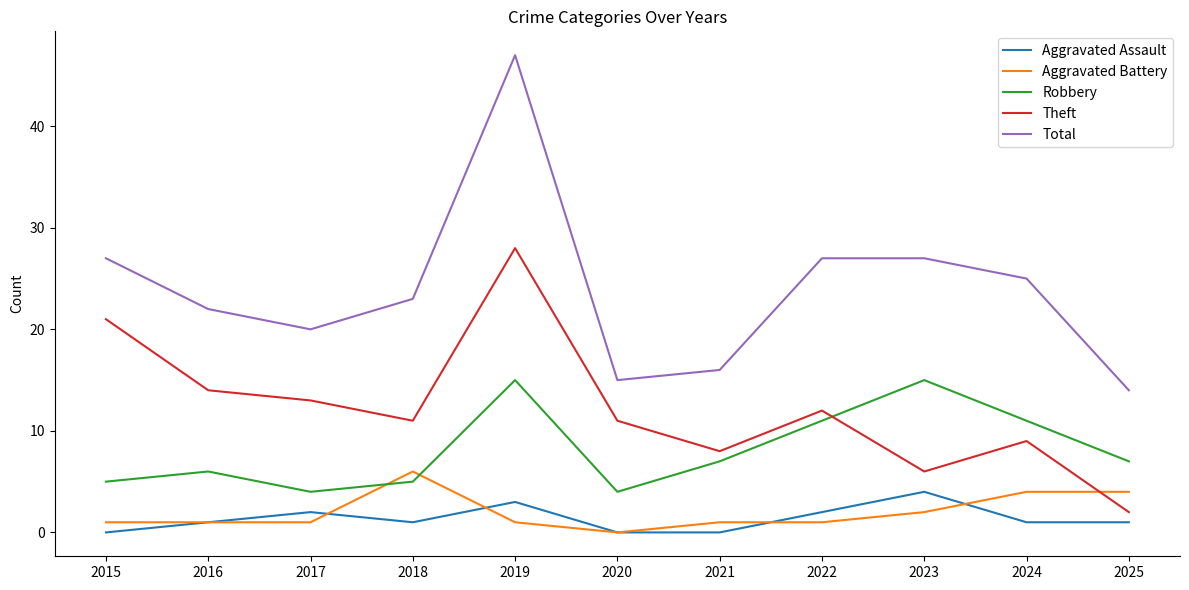

What is the difference between the Aggravated Assault values at 2023 and 2021?

4